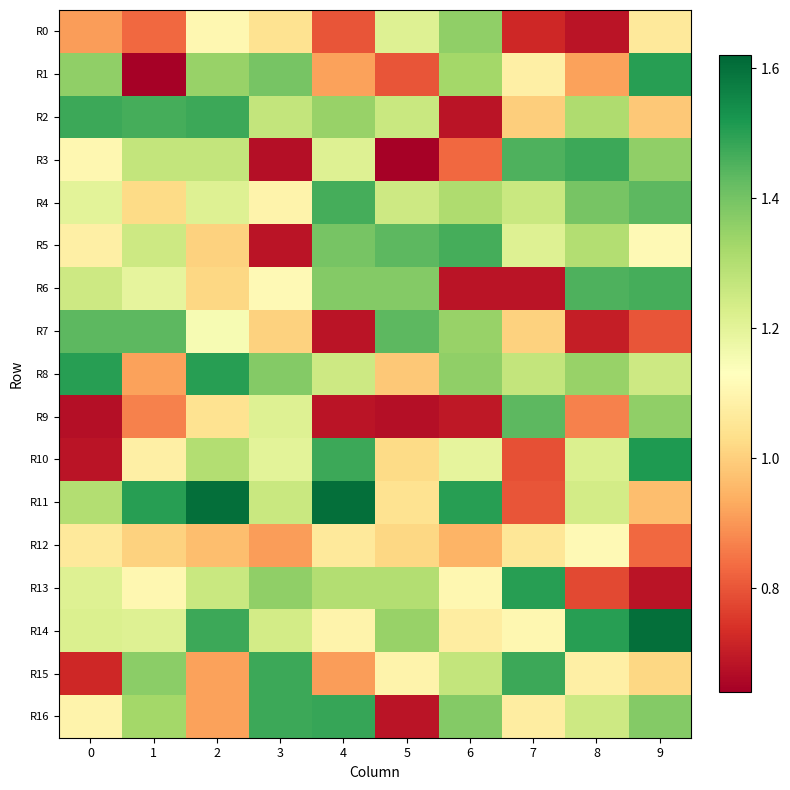

Reading left to right, transcribe all the data shown in this chart.

R0: 0=0.9	1=0.8	2=1.1	3=1.0	4=0.8	5=1.2	6=1.4	7=0.7	8=0.7	9=1.1
R1: 0=1.4	1=0.6	2=1.3	3=1.4	4=0.9	5=0.8	6=1.3	7=1.1	8=0.9	9=1.5
R2: 0=1.5	1=1.5	2=1.5	3=1.3	4=1.3	5=1.3	6=0.7	7=1.0	8=1.3	9=1.0
R3: 0=1.1	1=1.3	2=1.3	3=0.7	4=1.2	5=0.6	6=0.8	7=1.5	8=1.5	9=1.4
R4: 0=1.2	1=1.0	2=1.2	3=1.1	4=1.5	5=1.2	6=1.3	7=1.3	8=1.4	9=1.4
R5: 0=1.1	1=1.2	2=1.0	3=0.7	4=1.4	5=1.4	6=1.5	7=1.2	8=1.3	9=1.1
R6: 0=1.2	1=1.2	2=1.0	3=1.1	4=1.4	5=1.4	6=0.7	7=0.7	8=1.5	9=1.5
R7: 0=1.4	1=1.4	2=1.2	3=1.0	4=0.7	5=1.4	6=1.3	7=1.0	8=0.7	9=0.8
R8: 0=1.5	1=0.9	2=1.5	3=1.4	4=1.2	5=1.0	6=1.4	7=1.3	8=1.3	9=1.2
R9: 0=0.7	1=0.9	2=1.0	3=1.2	4=0.7	5=0.7	6=0.7	7=1.4	8=0.9	9=1.4
R10: 0=0.7	1=1.1	2=1.3	3=1.2	4=1.5	5=1.0	6=1.2	7=0.8	8=1.2	9=1.5
R11: 0=1.3	1=1.5	2=1.6	3=1.3	4=1.6	5=1.0	6=1.5	7=0.8	8=1.2	9=1.0
R12: 0=1.1	1=1.0	2=1.0	3=0.9	4=1.1	5=1.0	6=0.9	7=1.1	8=1.1	9=0.8
R13: 0=1.2	1=1.1	2=1.3	3=1.4	4=1.3	5=1.3	6=1.1	7=1.5	8=0.8	9=0.7
R14: 0=1.2	1=1.2	2=1.5	3=1.2	4=1.1	5=1.3	6=1.1	7=1.1	8=1.5	9=1.6
R15: 0=0.7	1=1.4	2=0.9	3=1.5	4=0.9	5=1.1	6=1.3	7=1.5	8=1.1	9=1.0
R16: 0=1.1	1=1.3	2=0.9	3=1.5	4=1.5	5=0.7	6=1.4	7=1.1	8=1.2	9=1.4